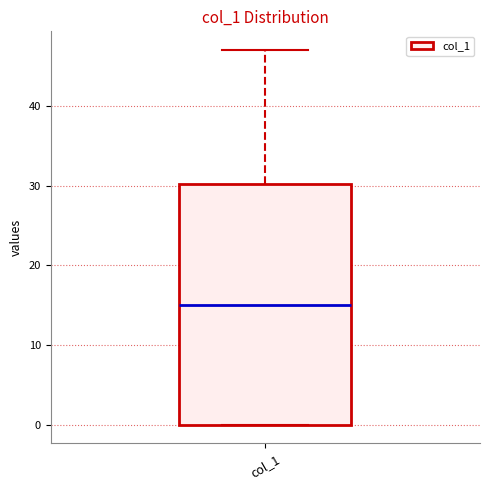

Read this box plot against the y-axis: the position of the median line, the range covered by the box, and the ends of both whiskers. The values are not printed on the chart, so give them approximately, as read against the axis.

median 15, box 0 to 30, whiskers 0 to 47